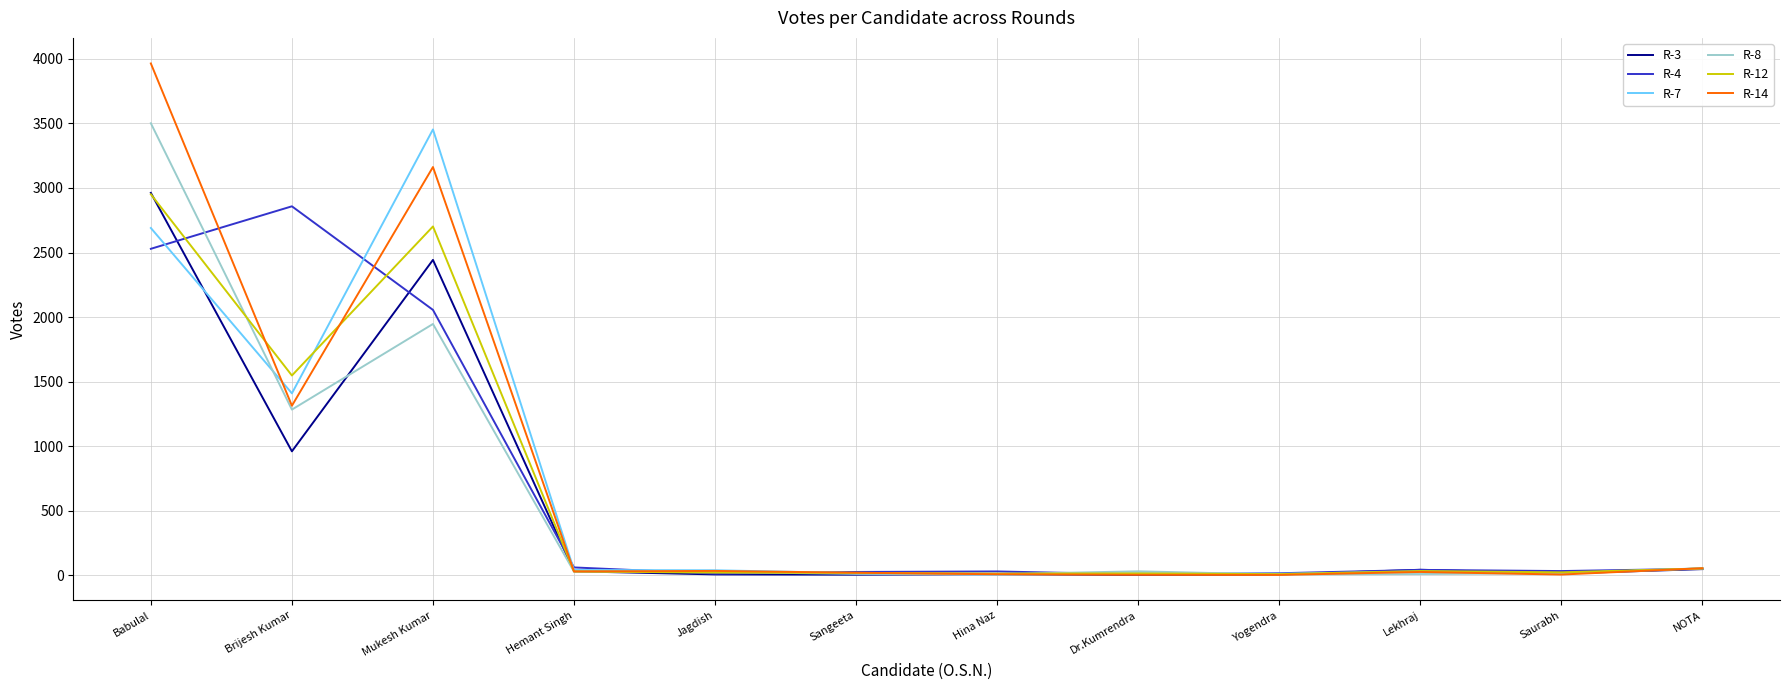

Where is the first local maximum for R-3?

Mukesh Kumar